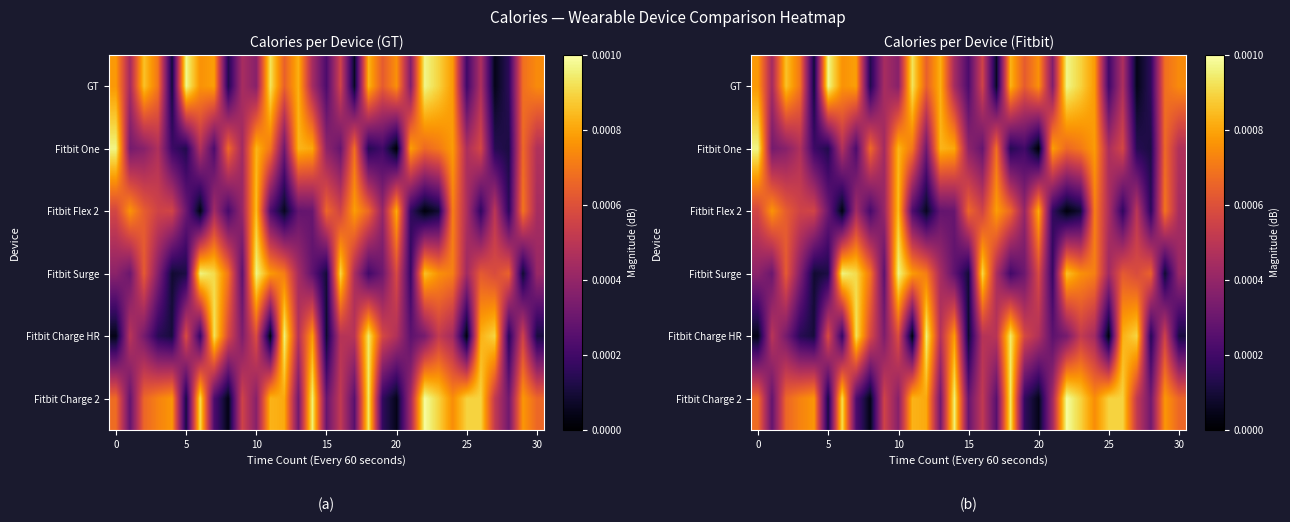

Which category has the lowest value across all series?

20